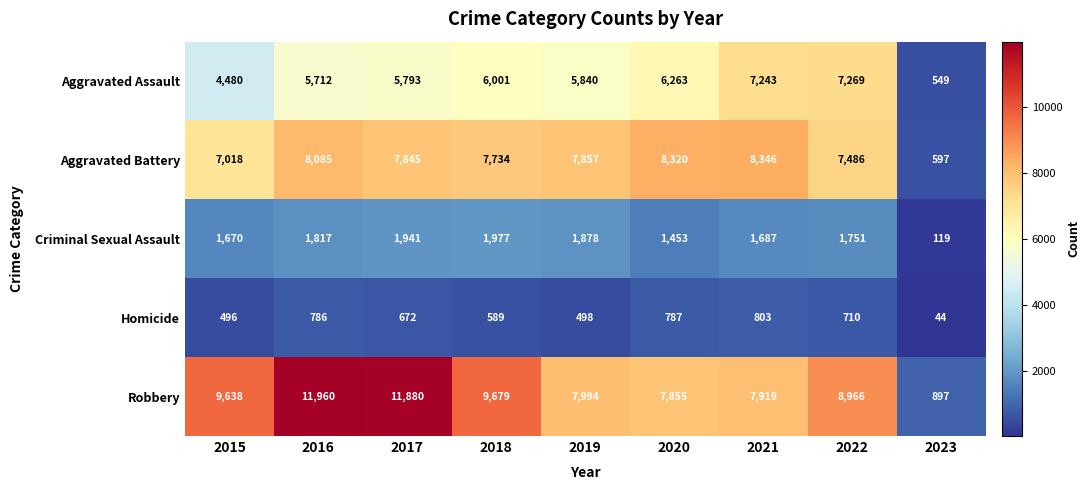

True or false: Homicide has a value of 1006 at 2017.

False